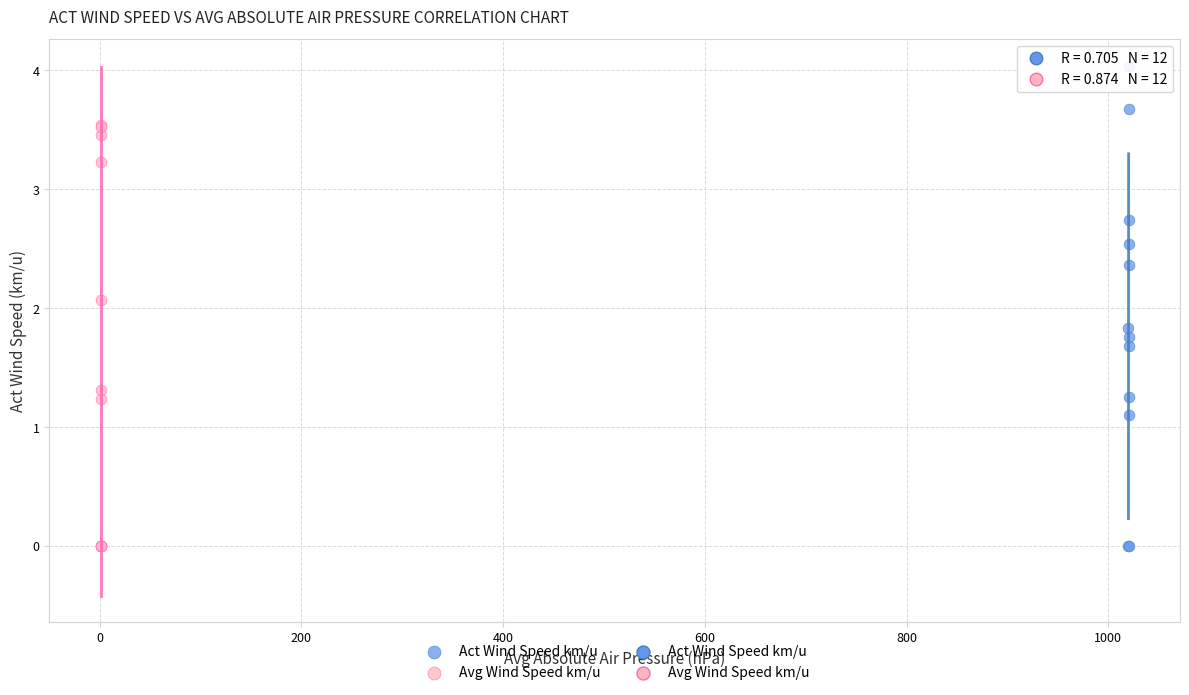

Which series reaches the maximum Y coordinate?

Act Wind Speed km/u